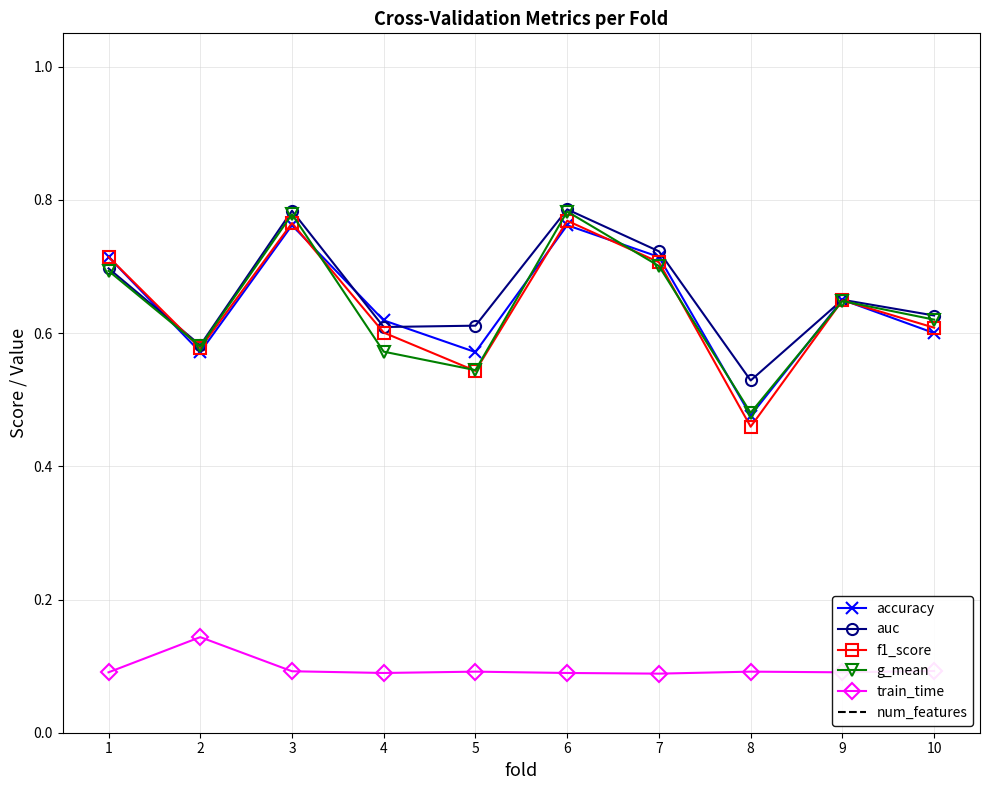

Is it true that g_mean equals 1.1 at 3?

False